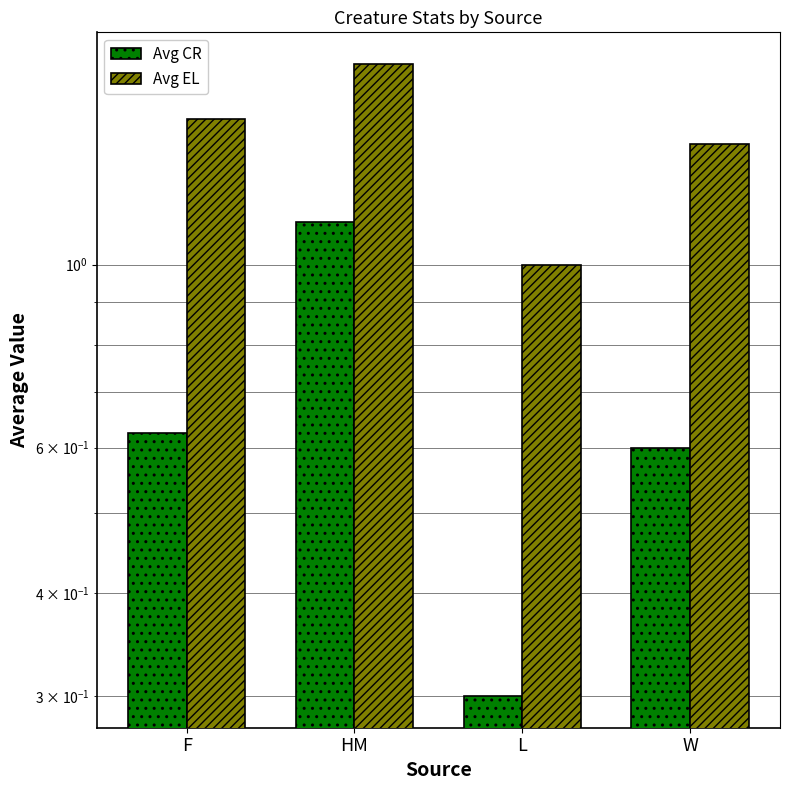

Which category has the highest value in the Avg CR series?

HM